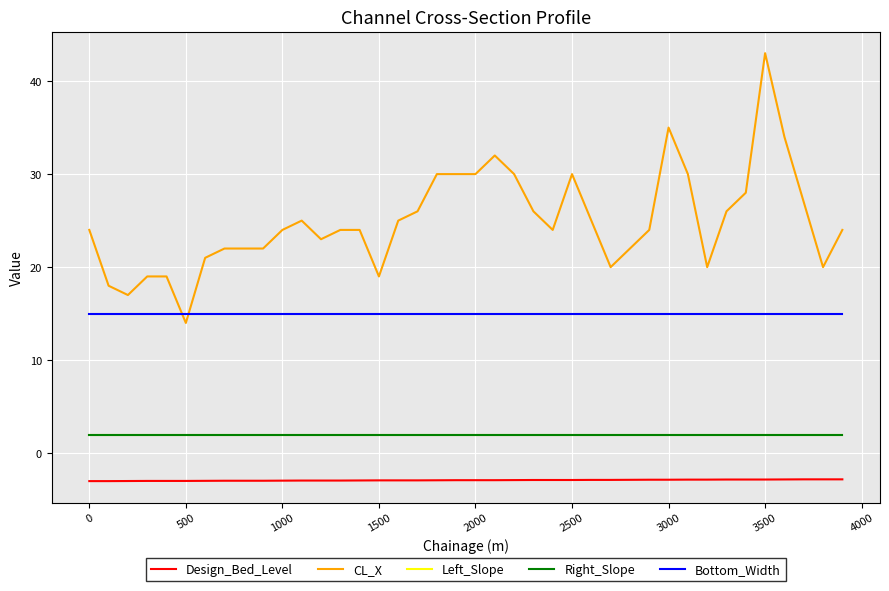

True or false: Bottom_Width and Left_Slope intersect in this chart.

False